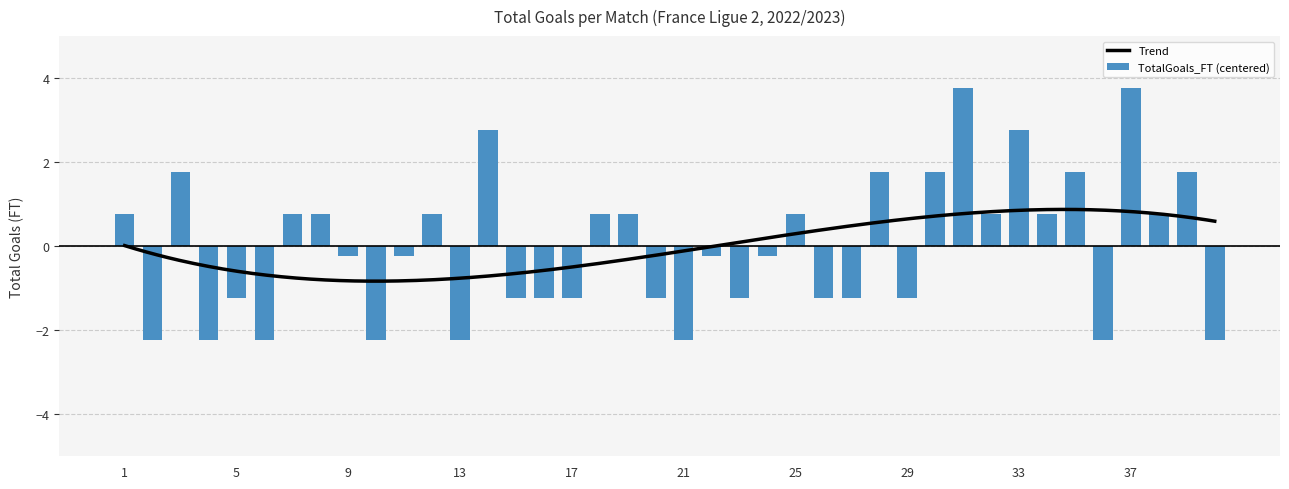

Reading left to right, transcribe all the data shown in this chart.

0.8	-2.2	1.8	-2.2	-1.2	-2.2	0.8	0.8	-0.2	-2.2	-0.2	0.8	-2.2	2.8	-1.2	-1.2	-1.2	0.8	0.8	-1.2	-2.2	-0.2	-1.2	-0.2	0.8	-1.2	-1.2	1.8	-1.2	1.8	3.8	0.8	2.8	0.8	1.8	-2.2	3.8	0.8	1.8	-2.2